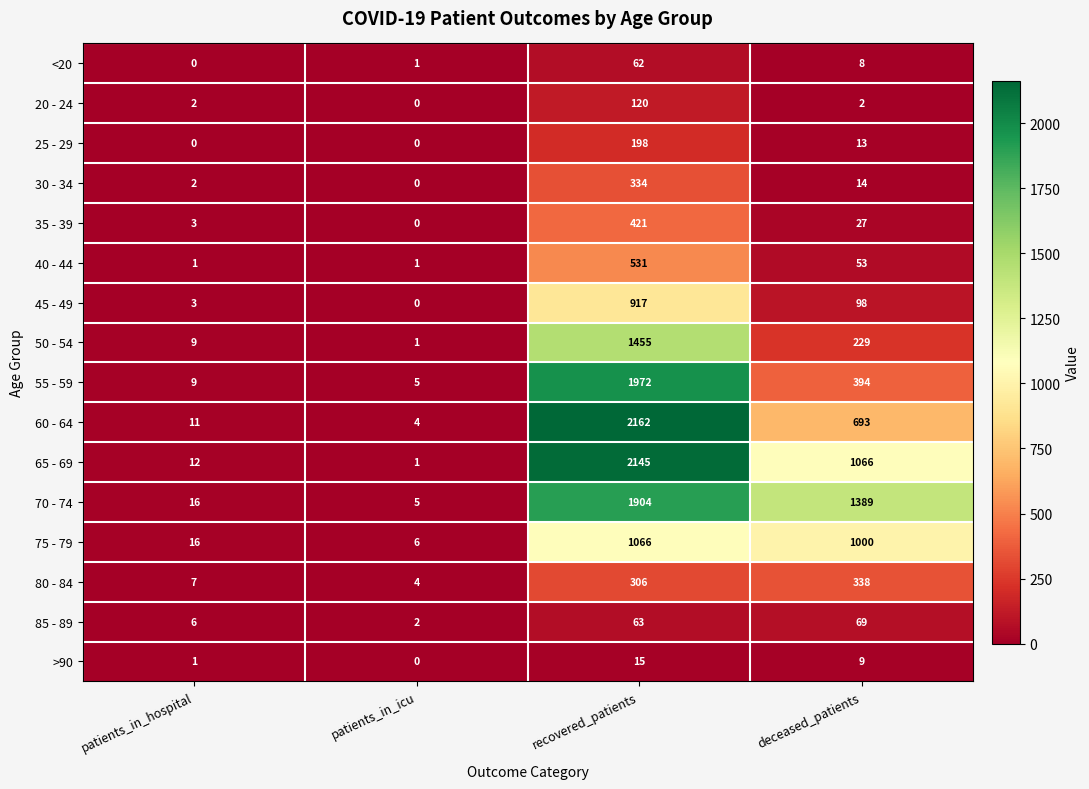

What is the spread (max minus min) of values at deceased_patients?

1387